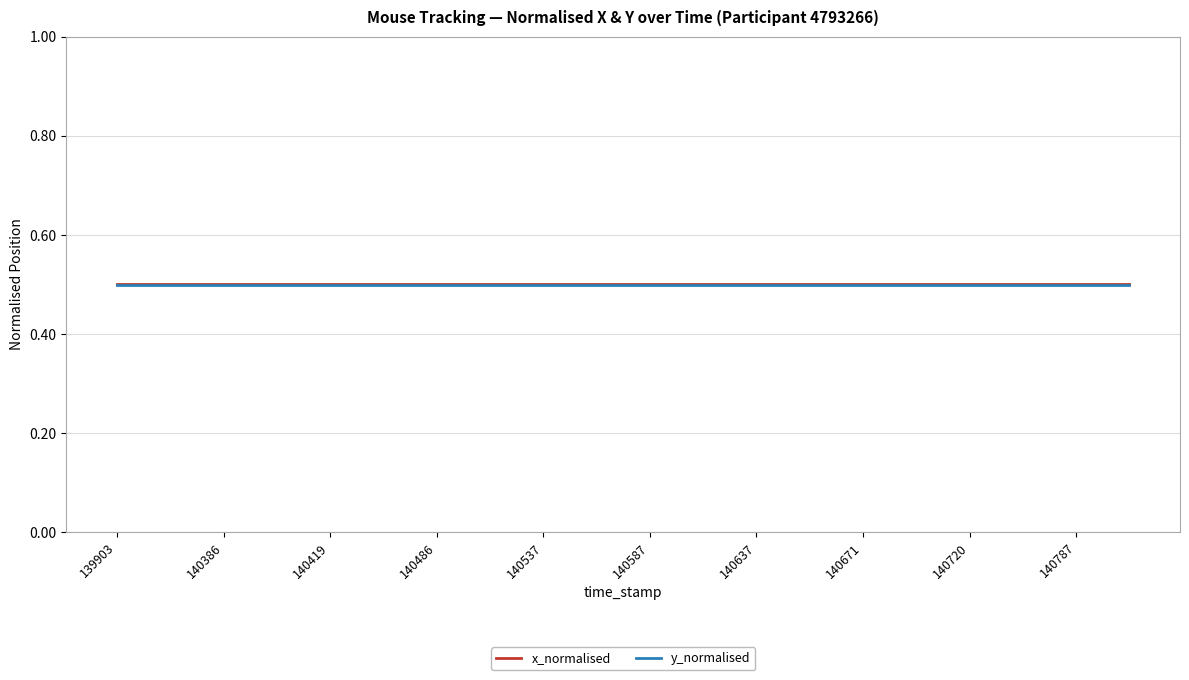

What is the lowest value of the y_normalised series?

0.5